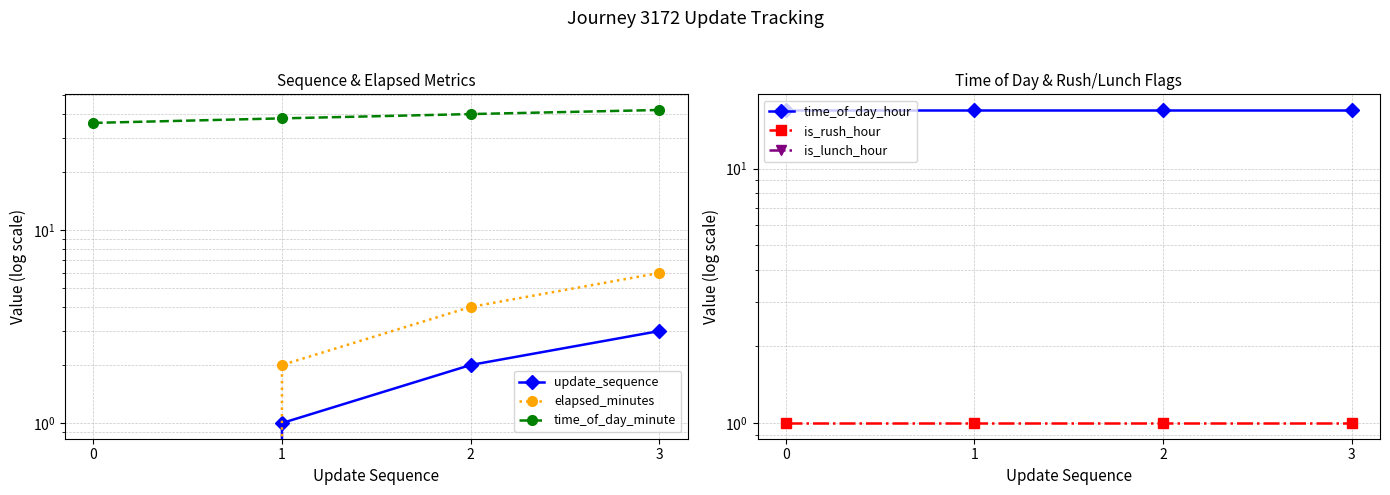

What is the total value across all series at 0?

54